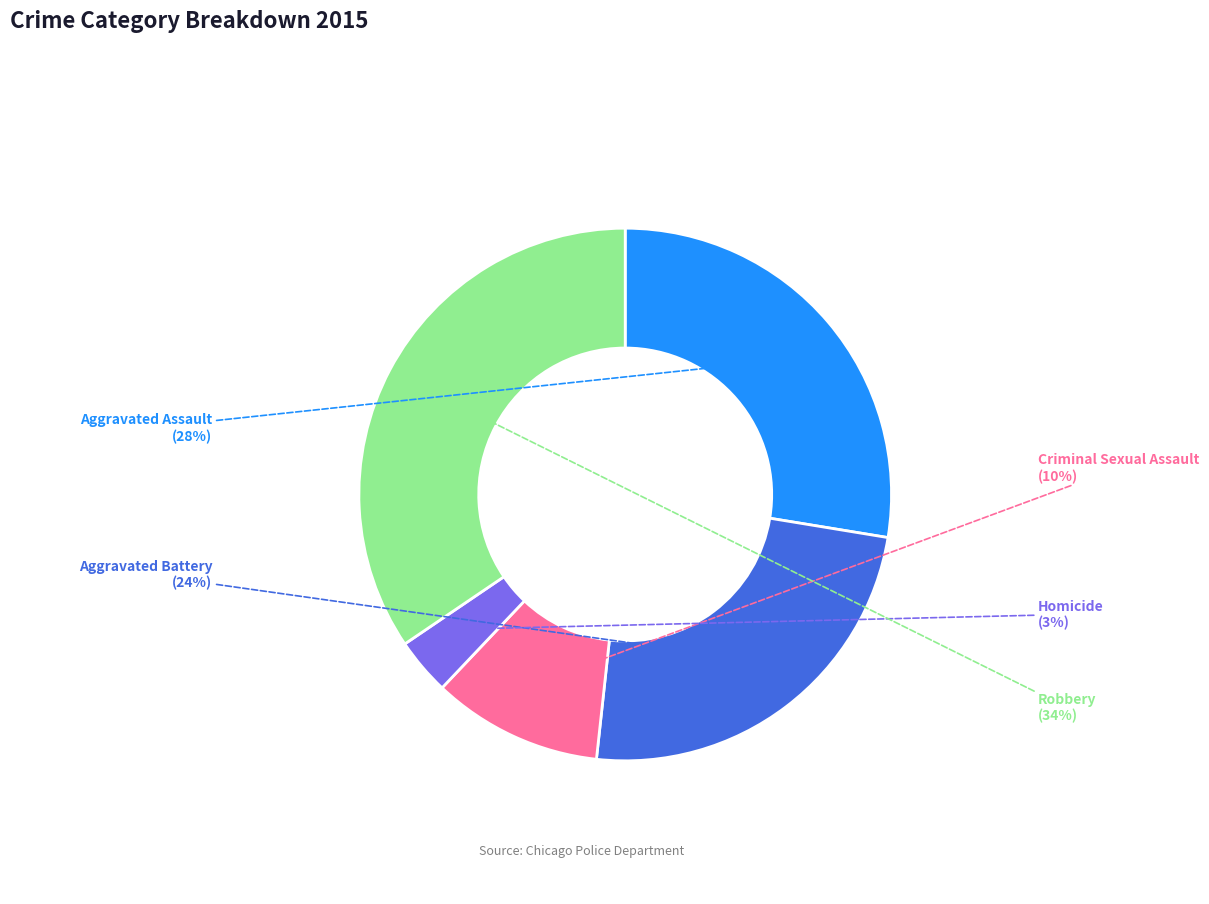

Rank the categories by value from highest to lowest.

Robbery, Aggravated Assault, Aggravated Battery, Criminal Sexual Assault, Homicide